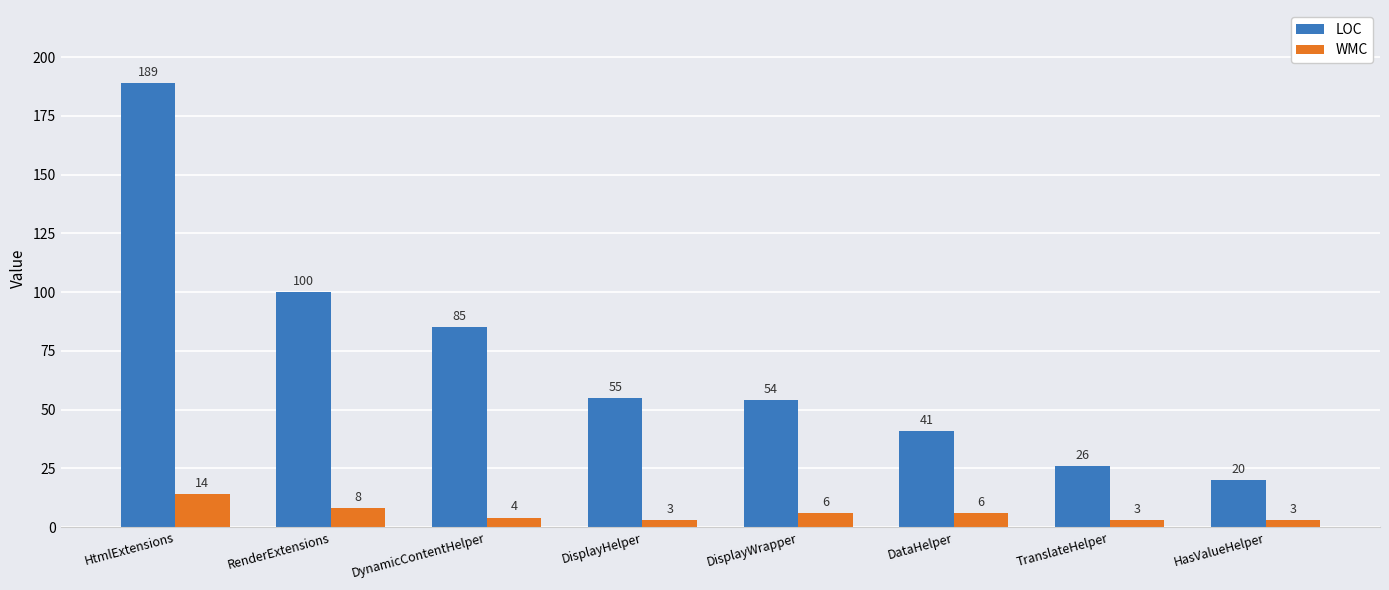

How many data points in LOC are less than 55?

4